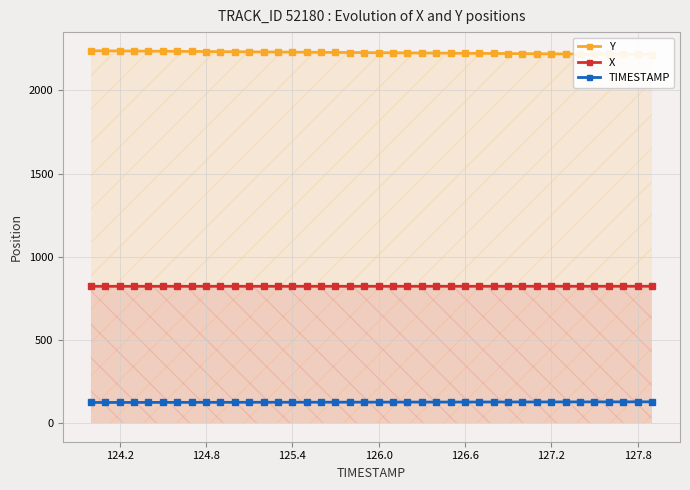

True or false: X has more than 1 interior local peaks.

False